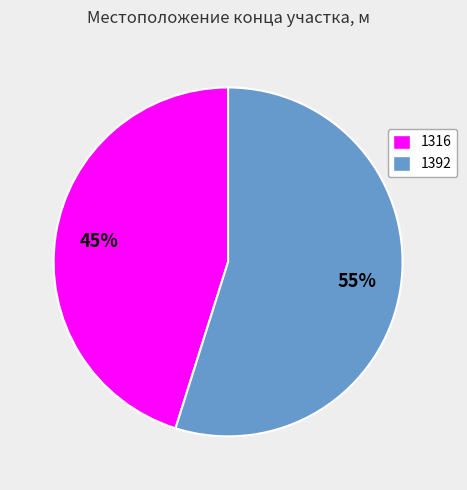

To the nearest percent, what is the average slice percentage?

50%